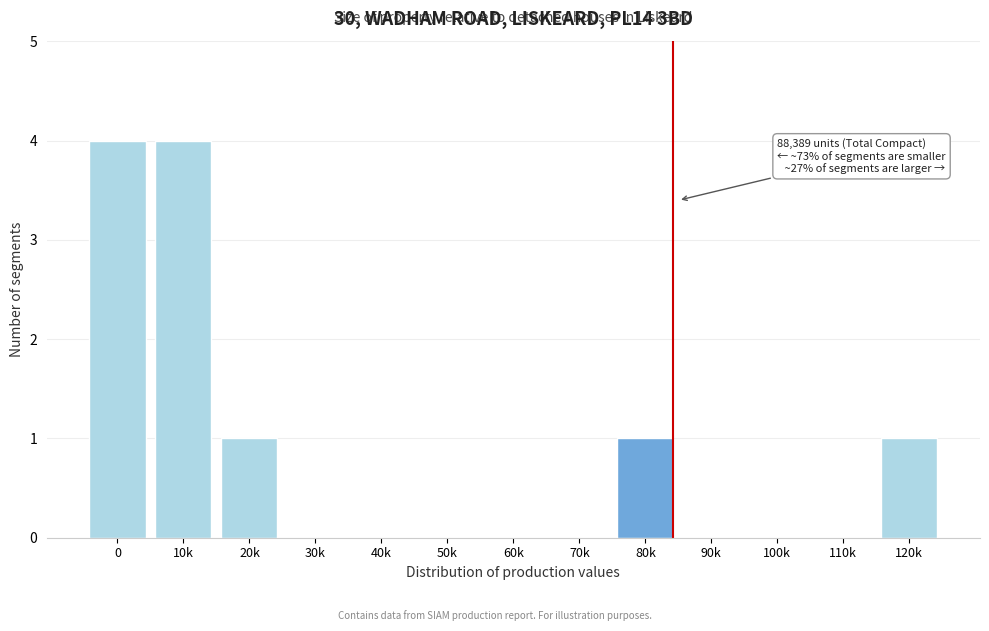

Reading left to right, list all the values displayed in this chart.

0=4	10k=4	20k=1	30k=0	40k=0	50k=0	60k=0	70k=0	80k=1	90k=0	100k=0	110k=0	120k=1